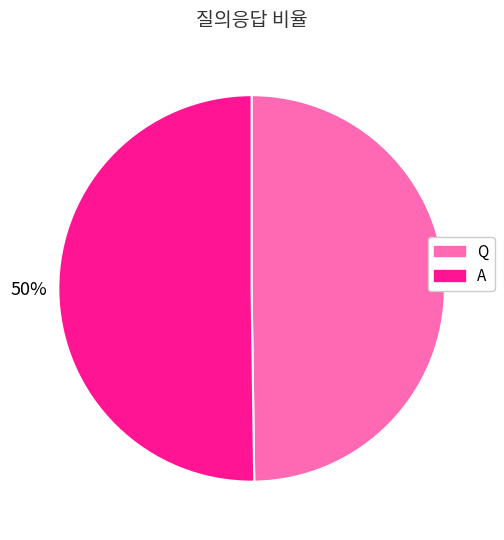

True or false: Q accounts for 56% of the total.

False